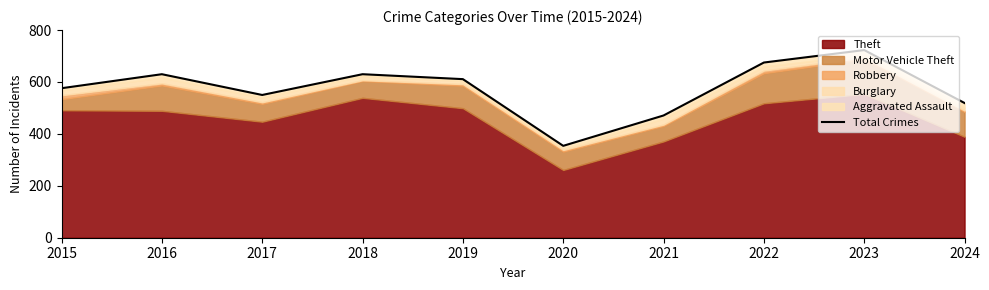

How many interior local peaks (higher than both neighbors) does the data have?

3